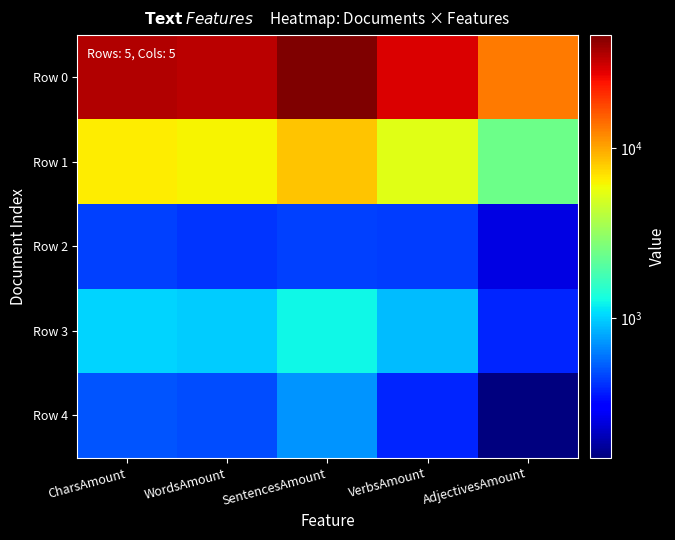

What is the difference between the highest and lowest values at WordsAmount?

33383